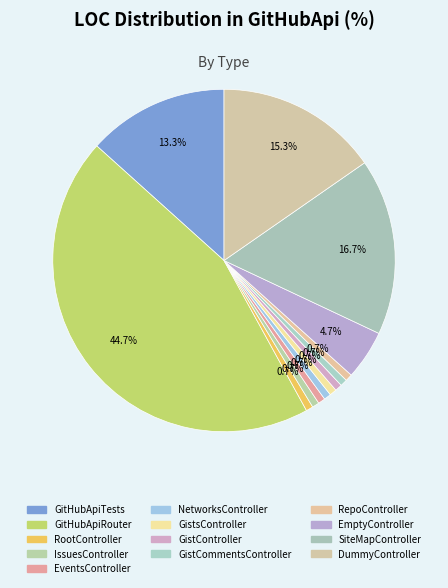

How many segments does this pie chart have?

13